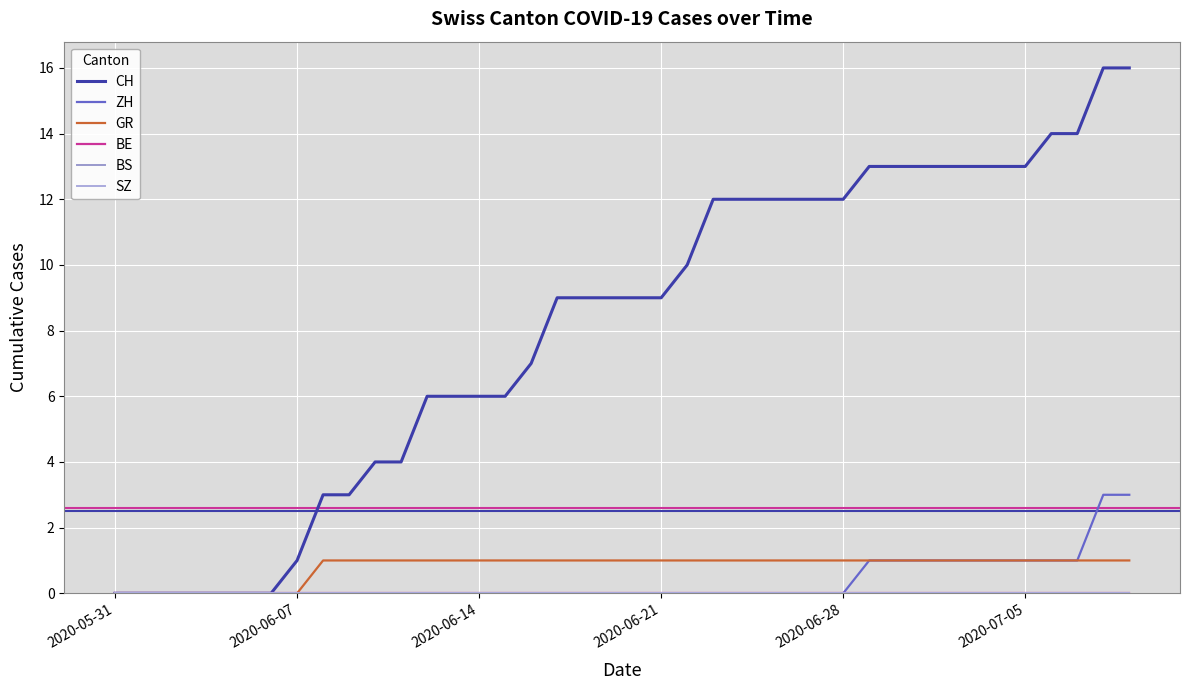

Reading left to right, what are all the values shown in this chart?

CH: 0	0	0	0	0	0	0	1	3	3	4	4	6	6	6	6	7	9	9	9	9	9	10	12	12	12	12	12	12	13	13	13	13	13	13	13	14	14	16	16
ZH: 0	0	0	0	0	0	0	0	0	0	0	0	0	0	0	0	0	0	0	0	0	0	0	0	0	0	0	0	0	1	1	1	1	1	1	1	1	1	3	3
GR: 0	0	0	0	0	0	0	0	1	1	1	1	1	1	1	1	1	1	1	1	1	1	1	1	1	1	1	1	1	1	1	1	1	1	1	1	1	1	1	1
BE: 0	0	0	0	0	0	0	0	0	0	0	0	0	0	0	0	0	0	0	0	0	0	0	0	0	0	0	0	0	0	0	0	0	0	0	0	0	0	0	0
BS: 0	0	0	0	0	0	0	0	0	0	0	0	0	0	0	0	0	0	0	0	0	0	0	0	0	0	0	0	0	0	0	0	0	0	0	0	0	0	0	0
SZ: 0	0	0	0	0	0	0	0	0	0	0	0	0	0	0	0	0	0	0	0	0	0	0	0	0	0	0	0	0	0	0	0	0	0	0	0	0	0	0	0